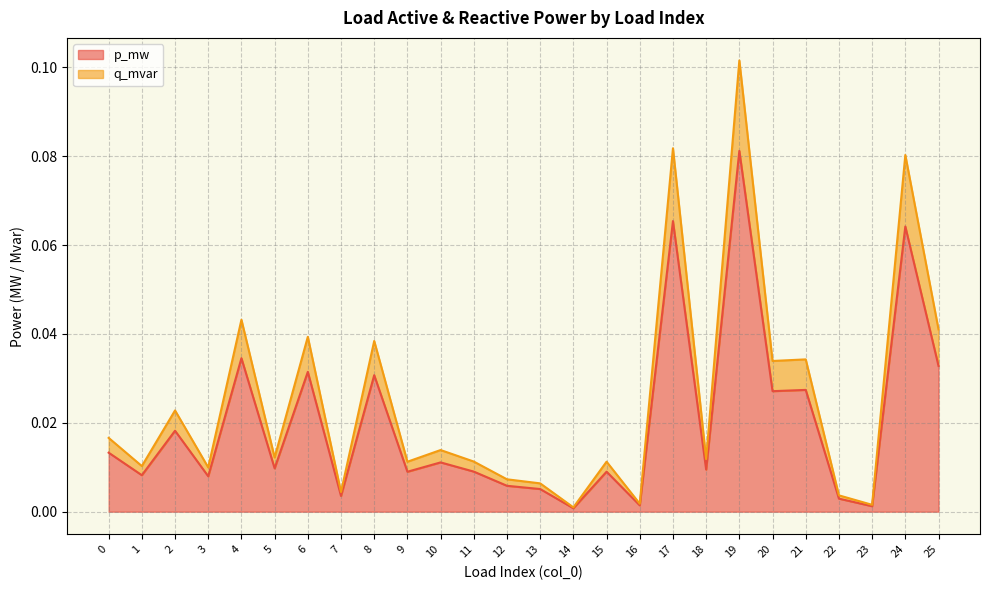

True or false: q_mvar has more than 2 interior local peaks.

True